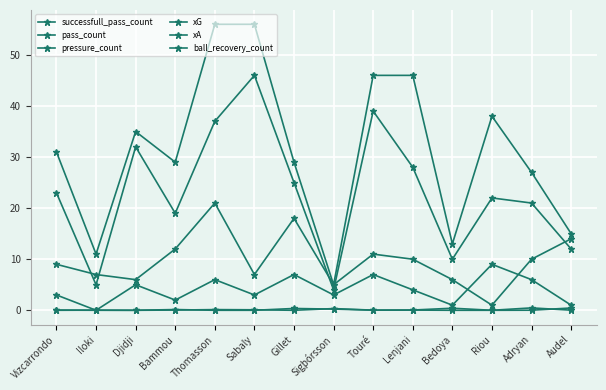

Count the number of categories in the chart.

14